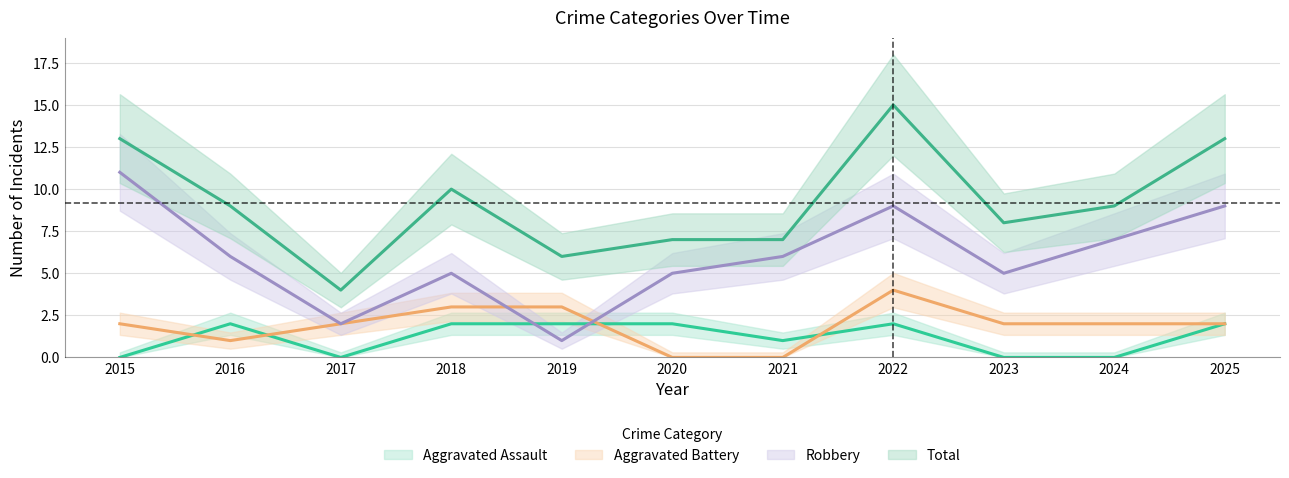

Where is the first local minimum for Aggravated Battery?

2016